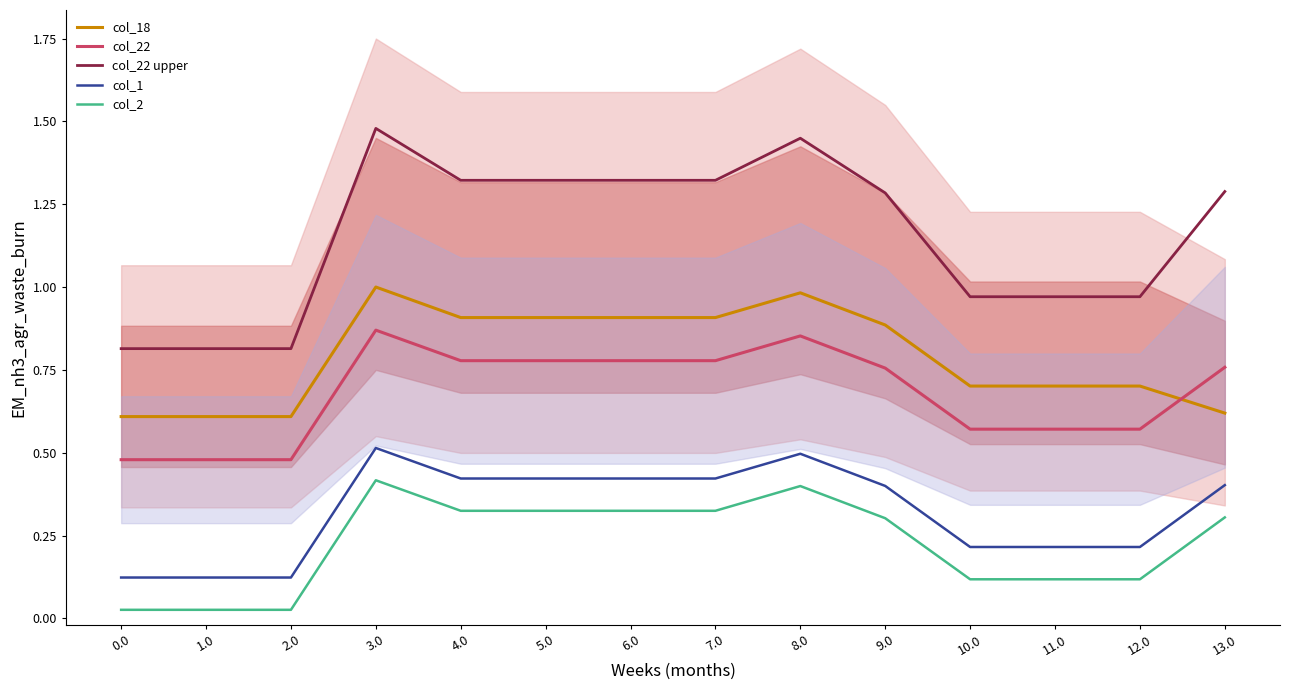

What is the average value of the col_22 upper series?

1.2